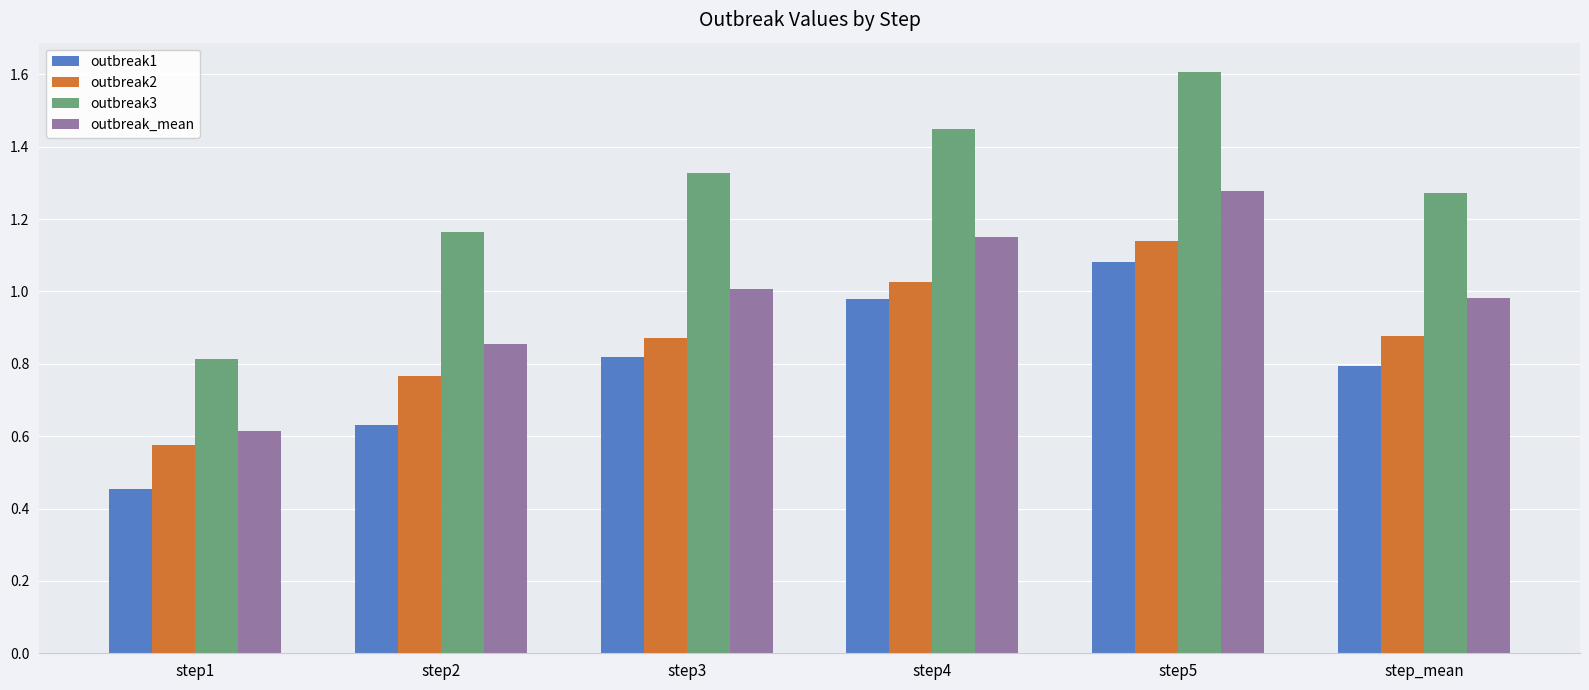

Is it true that outbreak_mean equals 0.6 at step1?

True